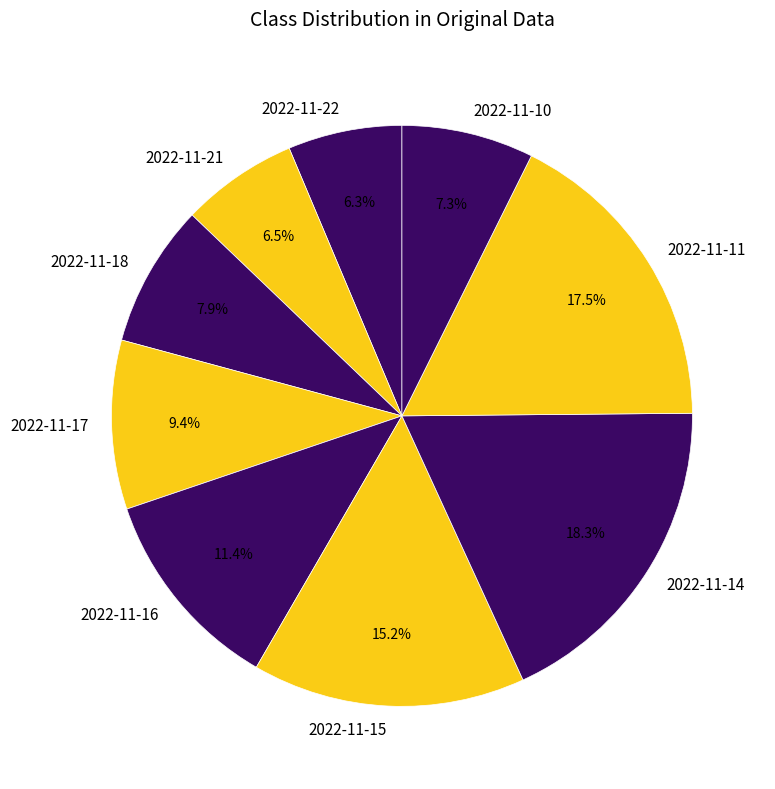

To the nearest percent, what is the combined percentage of 2022-11-15 and 2022-11-10?

23%